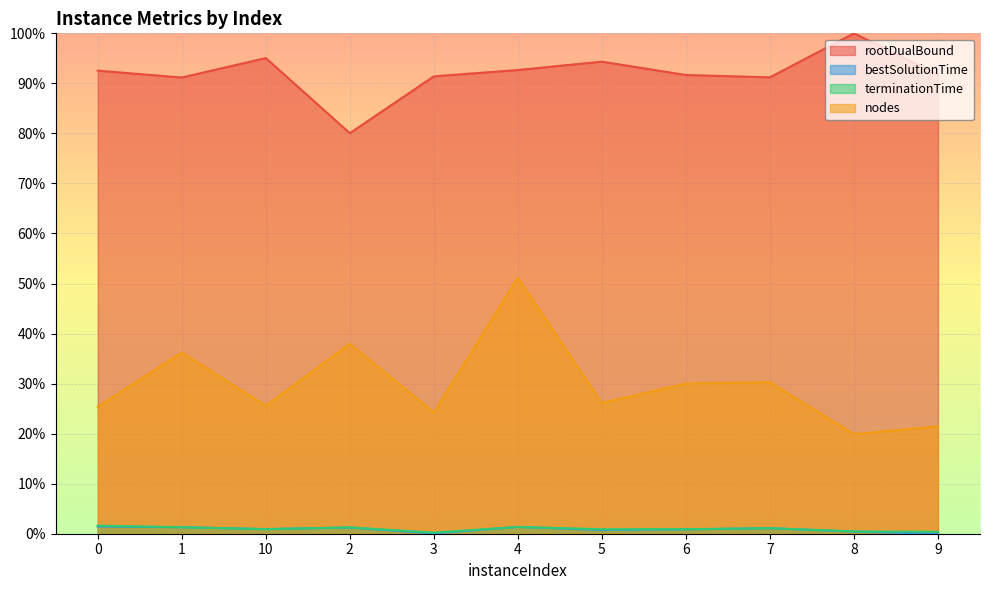

Reading right to left, list all the values displayed in this chart.

rootDualBound: 9=91.7	8=100.0	7=91.2	6=91.7	5=94.3	4=92.7	3=91.4	2=80.0	10=95.1	1=91.2	0=92.5
bestSolutionTime: 9=0.0	8=0.4	7=1.1	6=0.9	5=0.7	4=1.4	3=0.1	2=1.2	10=0.9	1=1.3	0=1.4
terminationTime: 9=0.4	8=0.5	7=1.1	6=0.9	5=0.9	4=1.4	3=0.2	2=1.3	10=0.9	1=1.3	0=1.6
nodes: 9=21.5	8=19.9	7=30.3	6=30.0	5=26.1	4=51.2	3=24.3	2=37.9	10=25.6	1=36.2	0=25.4